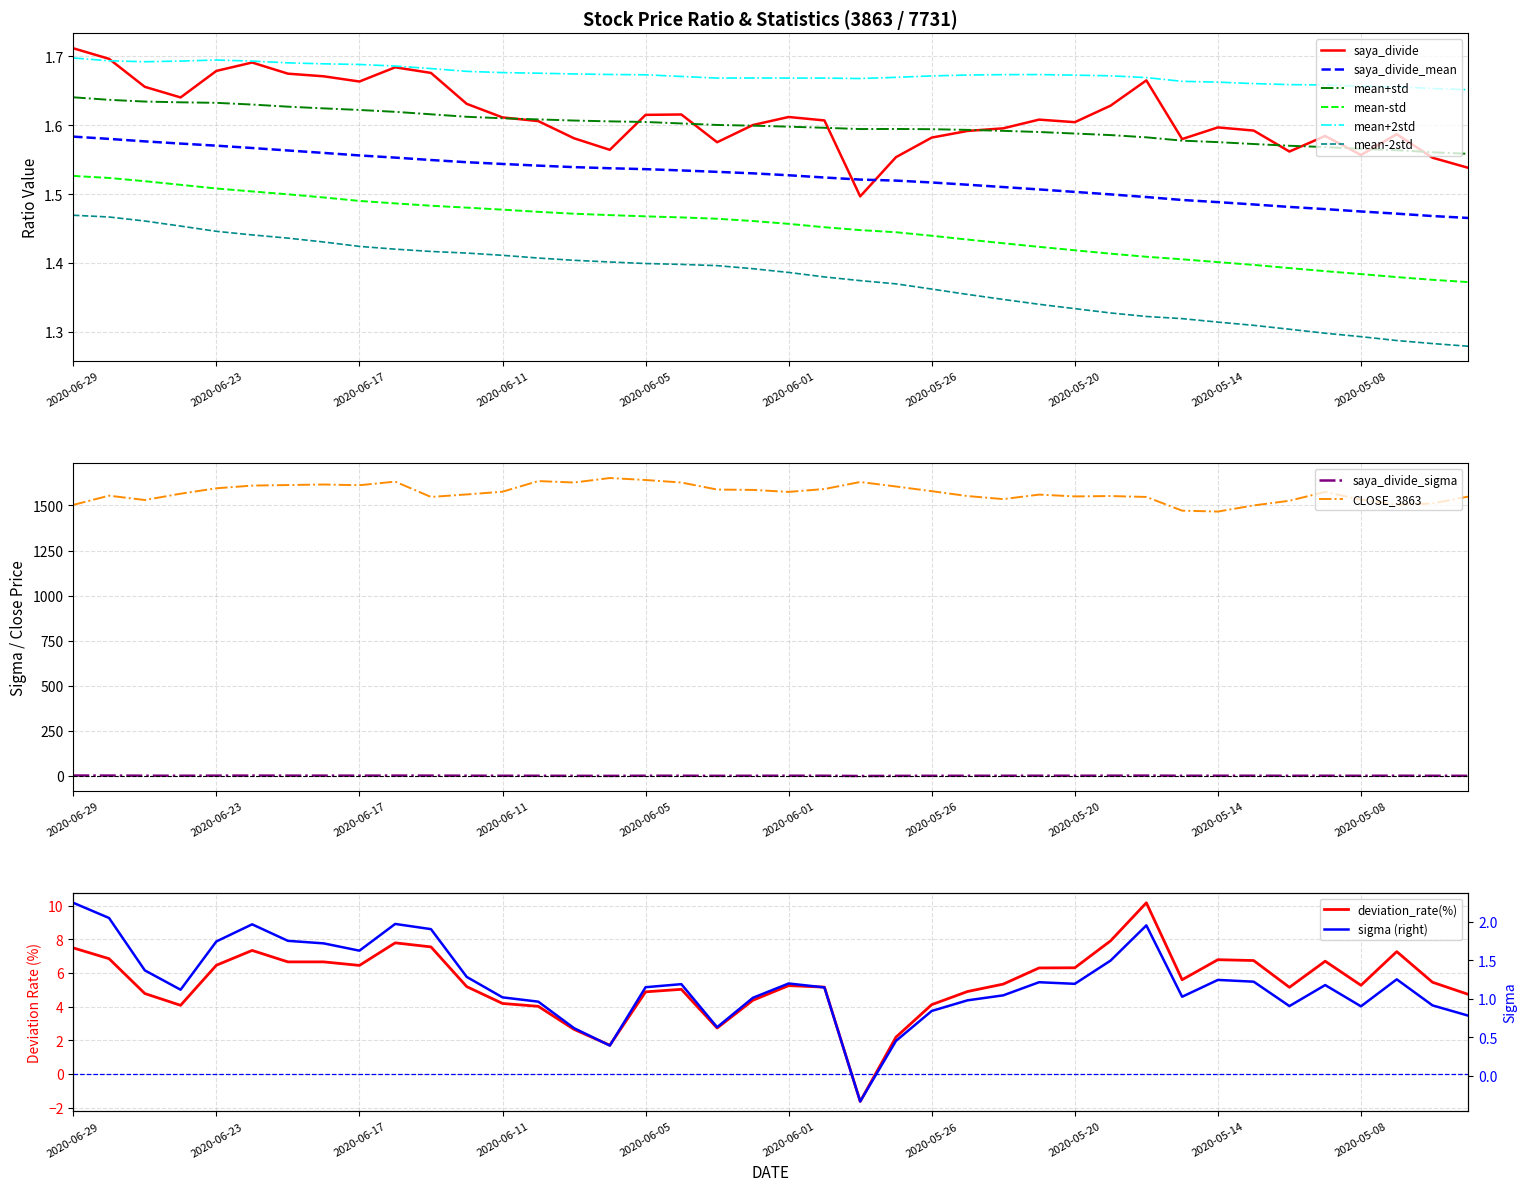

At how many categories does at least one series exceed 603?

40